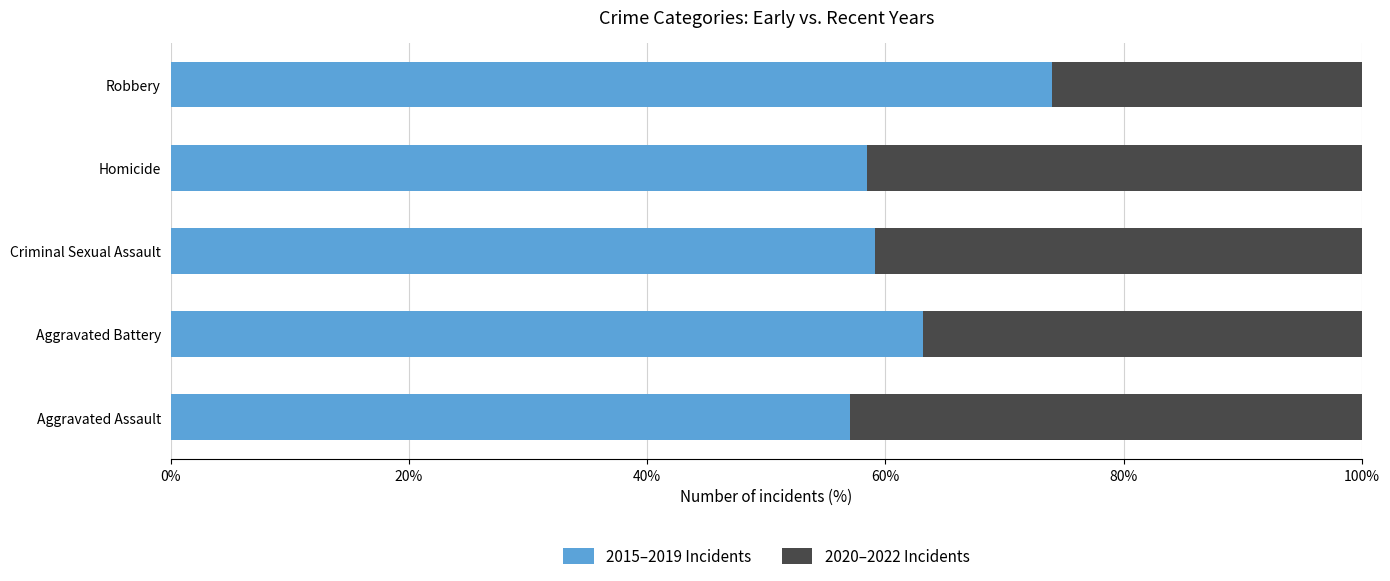

At which label is 2015–2019 Incidents closest to 65?

Aggravated Battery